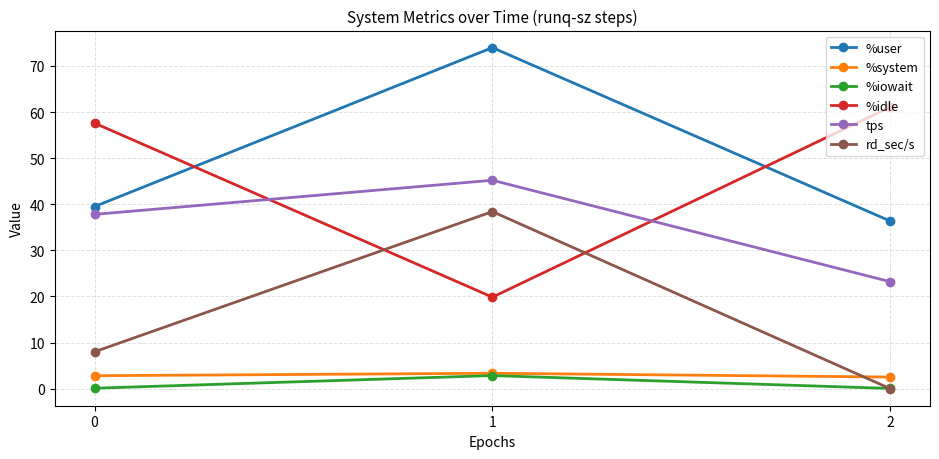

What is the greatest value displayed?

74.0